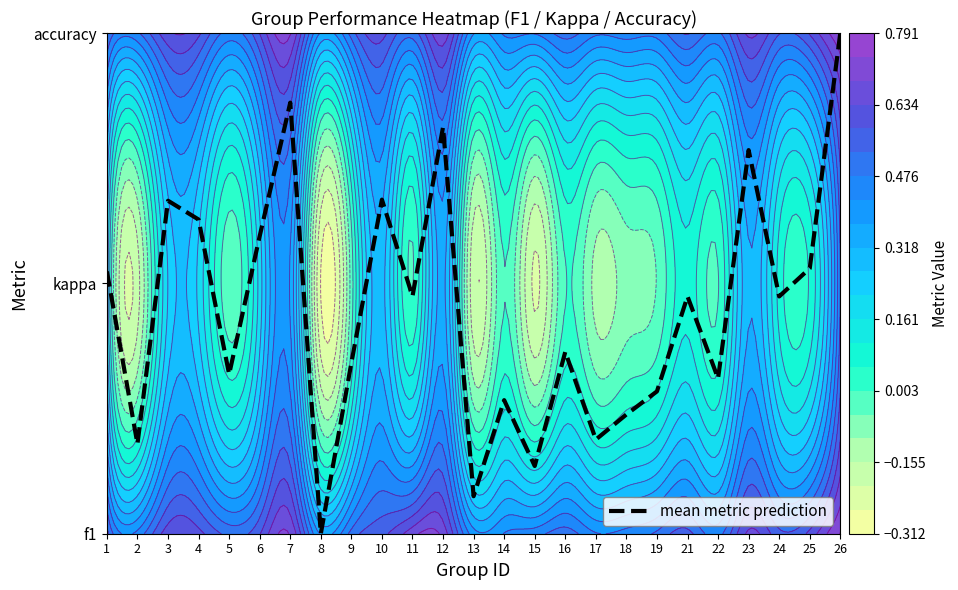

What is the difference between the values at 14 and 12?

1.1